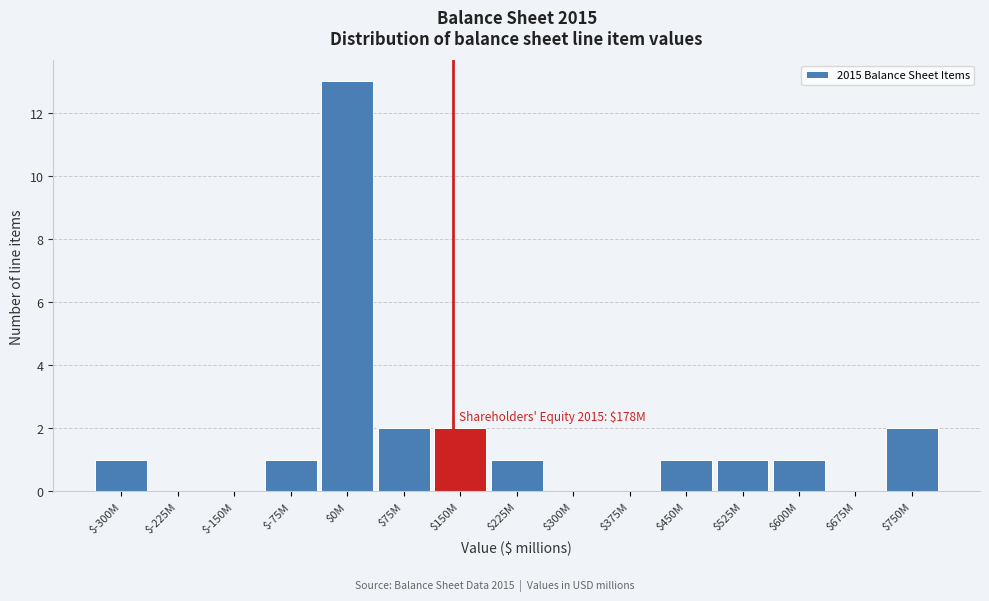

True or false: the data shows 0 at $375M.

True